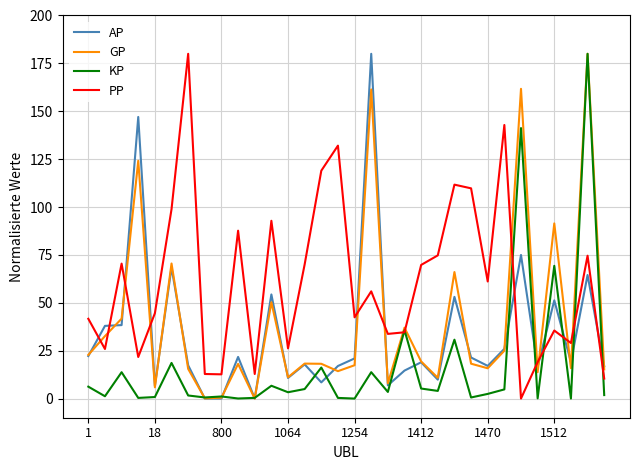

Which series has the largest total across all categories?

PP